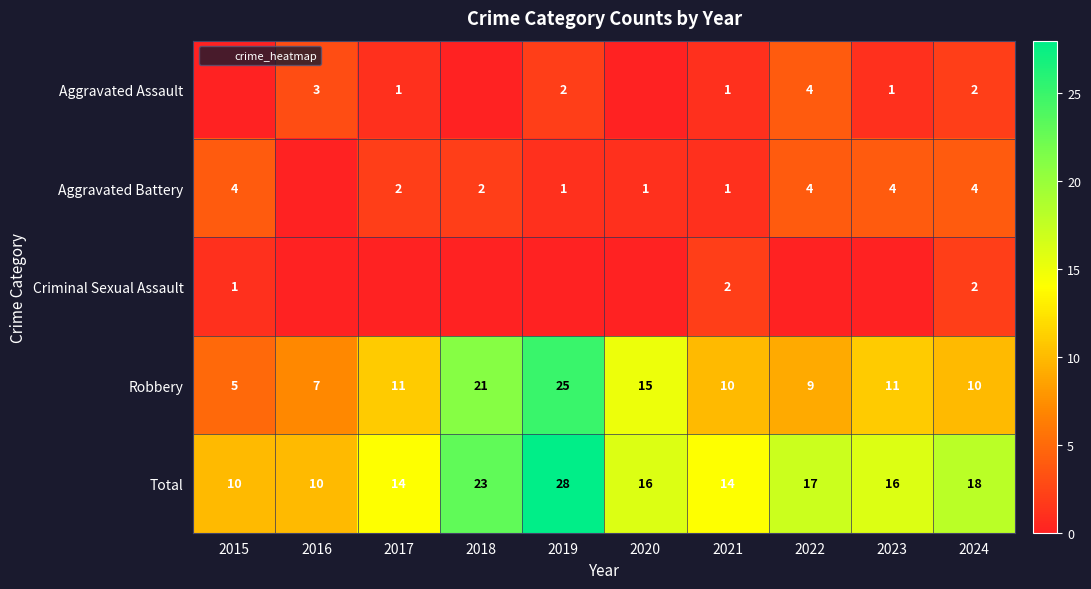

Is it true that Robbery equals 25 at 2019?

True